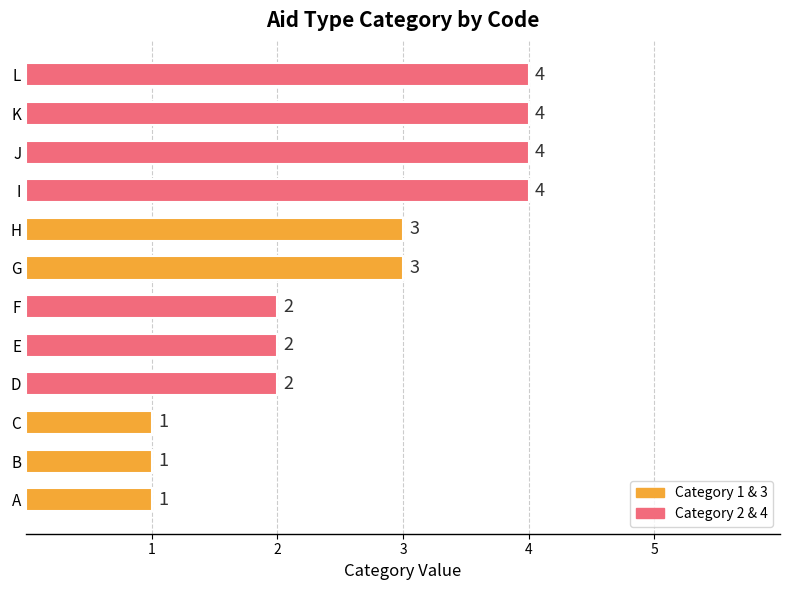

What is the sum of all values?

31